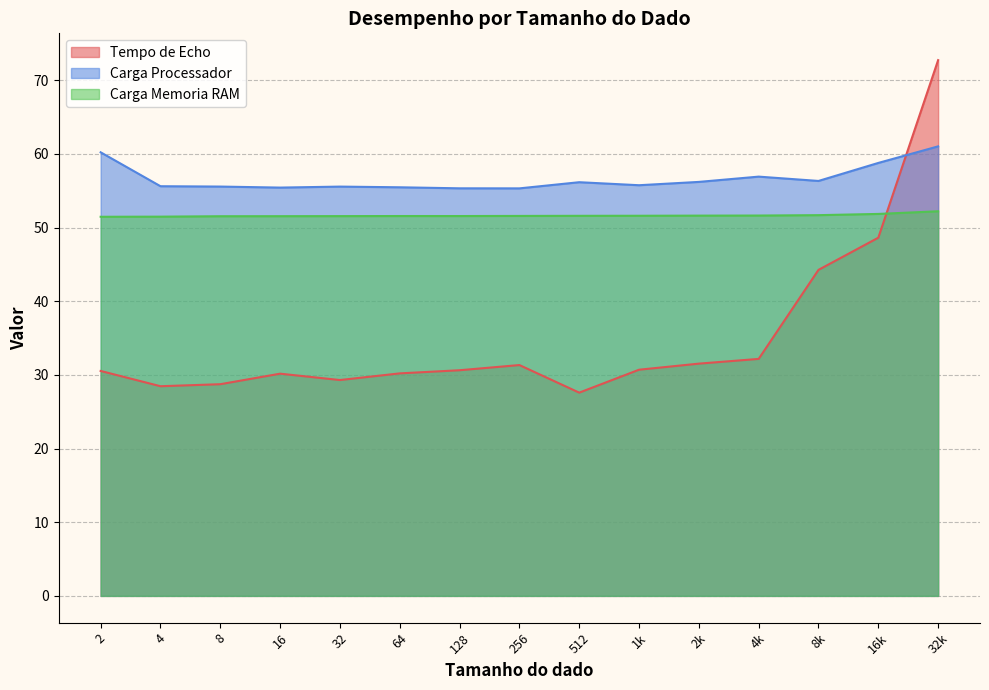

Which series has the largest total across all categories?

Carga Processador